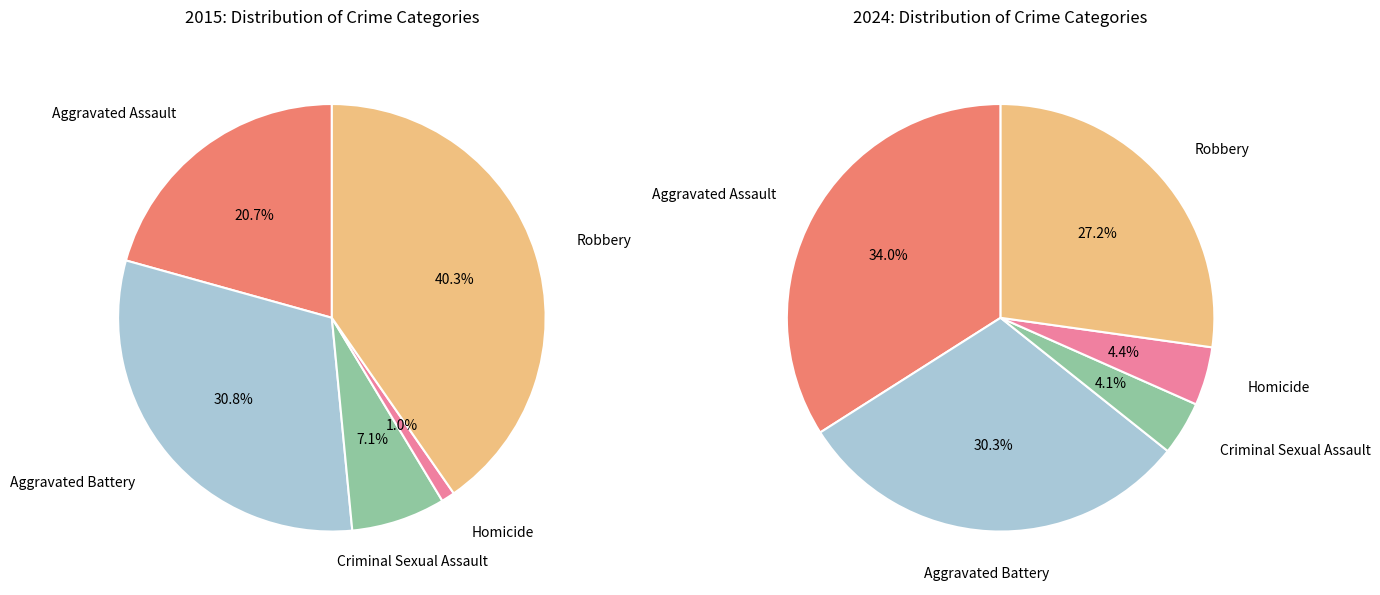

Count the number of slices in the pie.

5